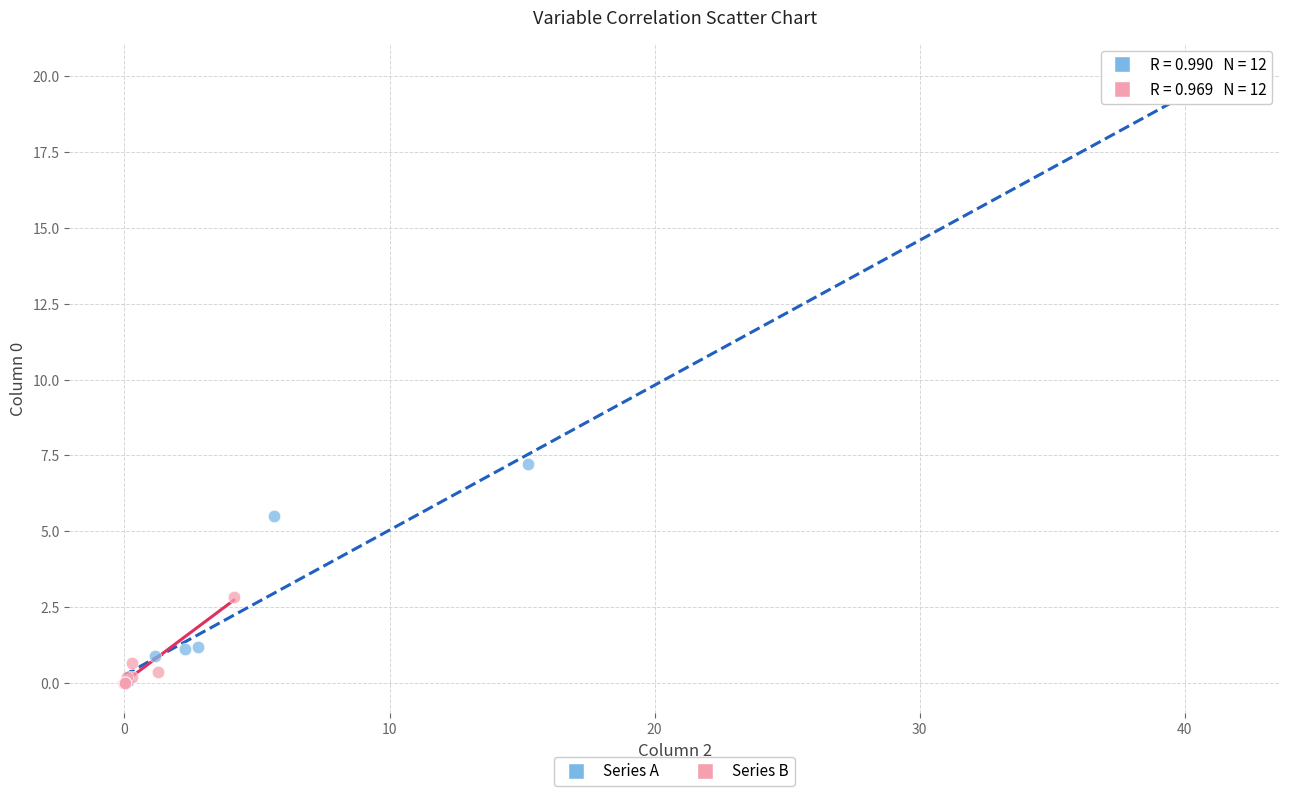

Which series reaches the maximum Y coordinate?

Series A